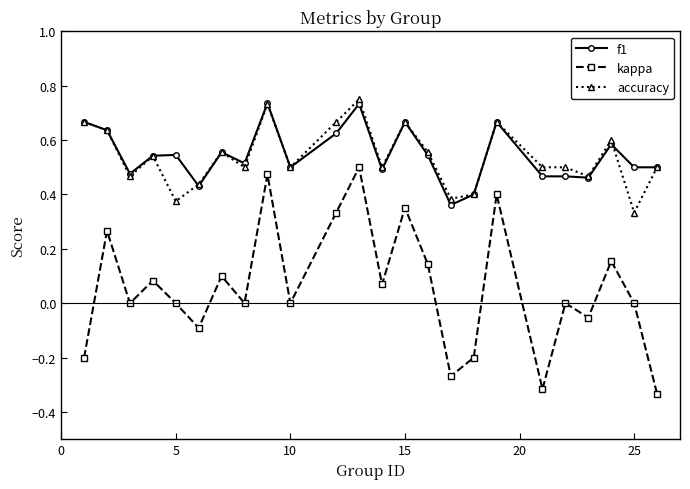

True or false: accuracy has more than 2 interior local peaks.

True